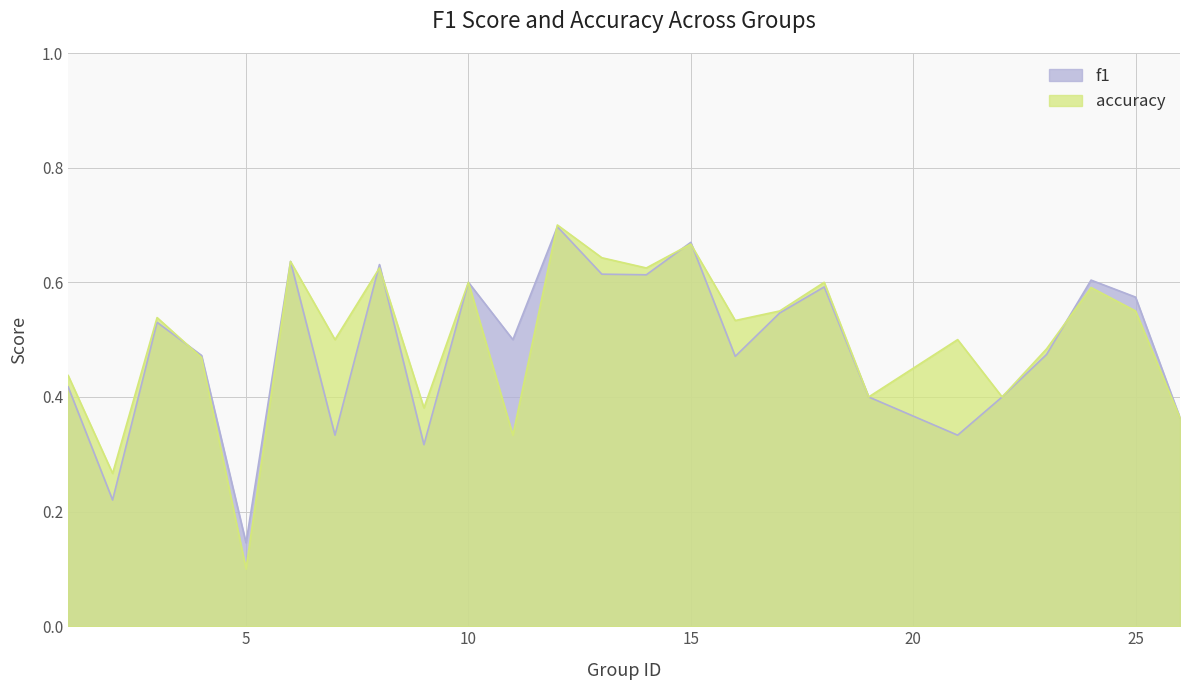

What is the highest value of the f1 series?

0.7